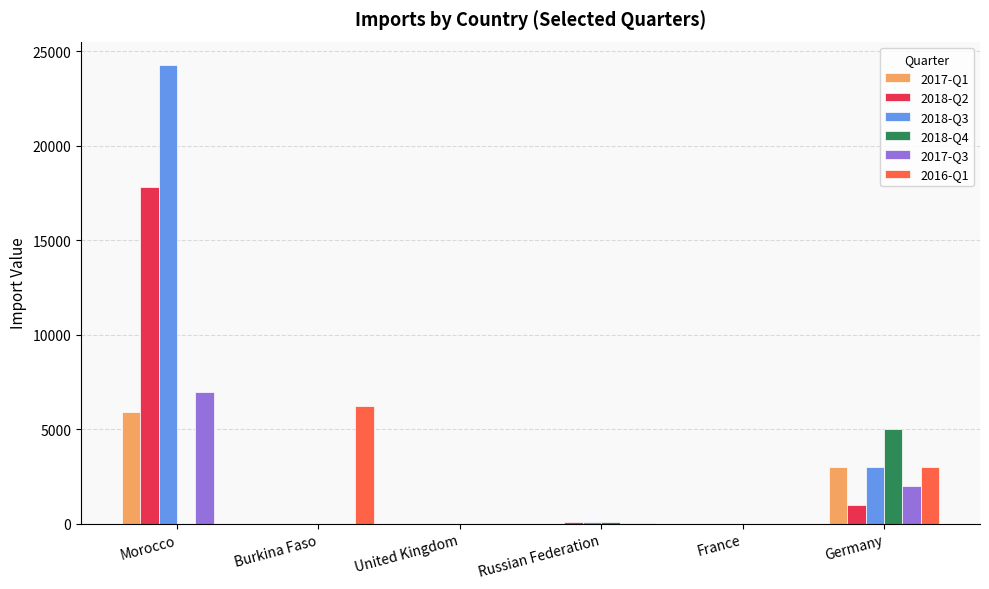

Is it true that 2016-Q1 equals 42 at Russian Federation?

True